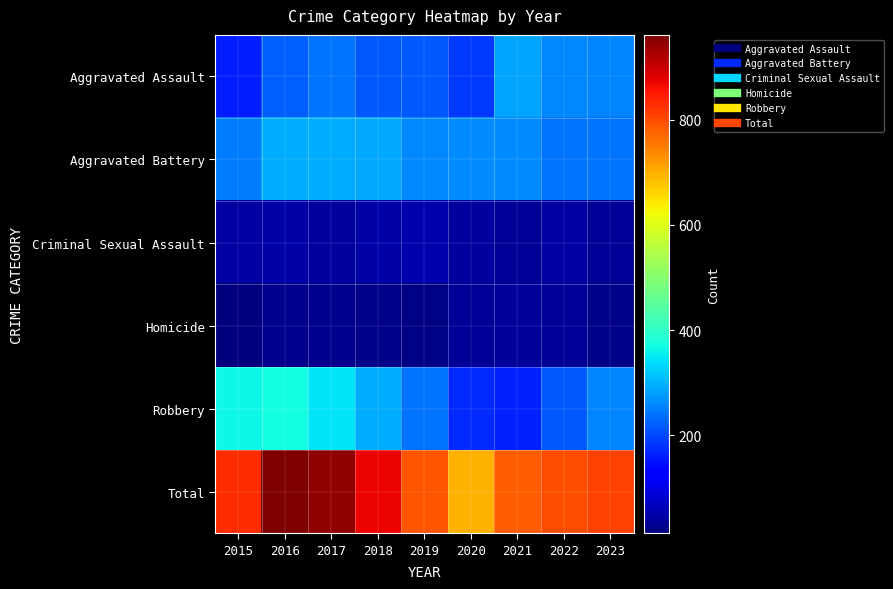

What is the difference between the highest and lowest values at 2023?

787